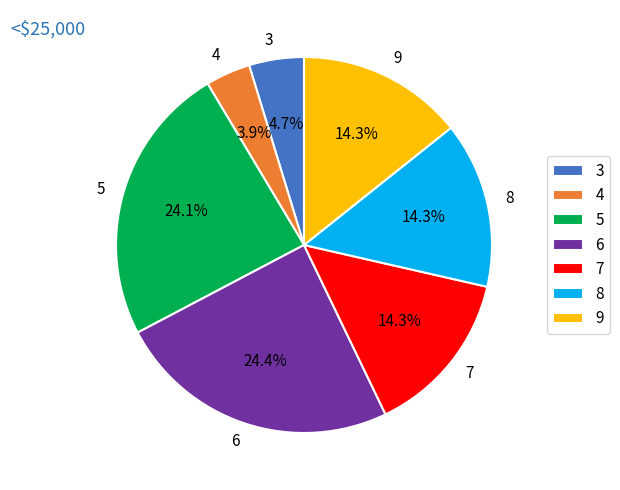

To the nearest percent, what portion does 6 represent?

24%